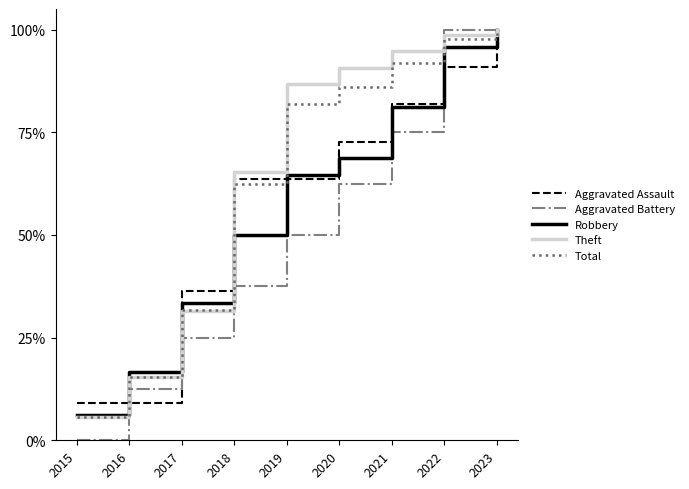

True or false: Aggravated Battery and Aggravated Assault cross at least once.

True